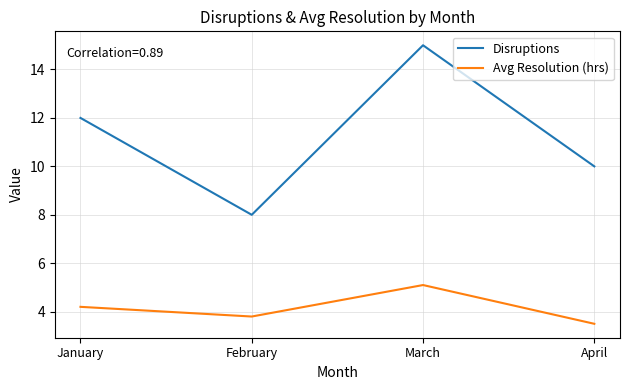

What is the maximum value shown in the chart?

15.0